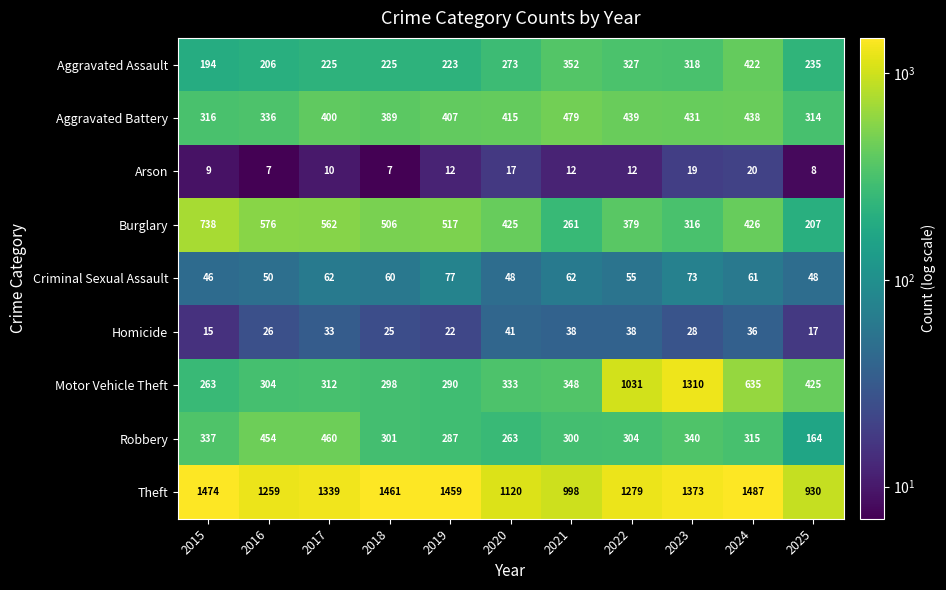

Between 2023 and 2024, which series saw the biggest shift?

Motor Vehicle Theft